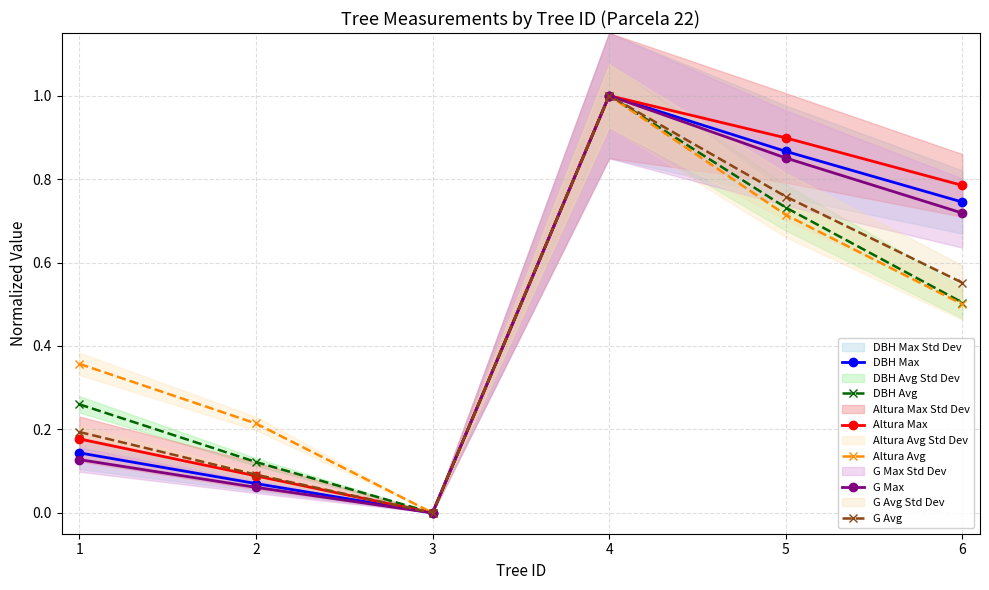

At how many categories does at least one series exceed 0?

5